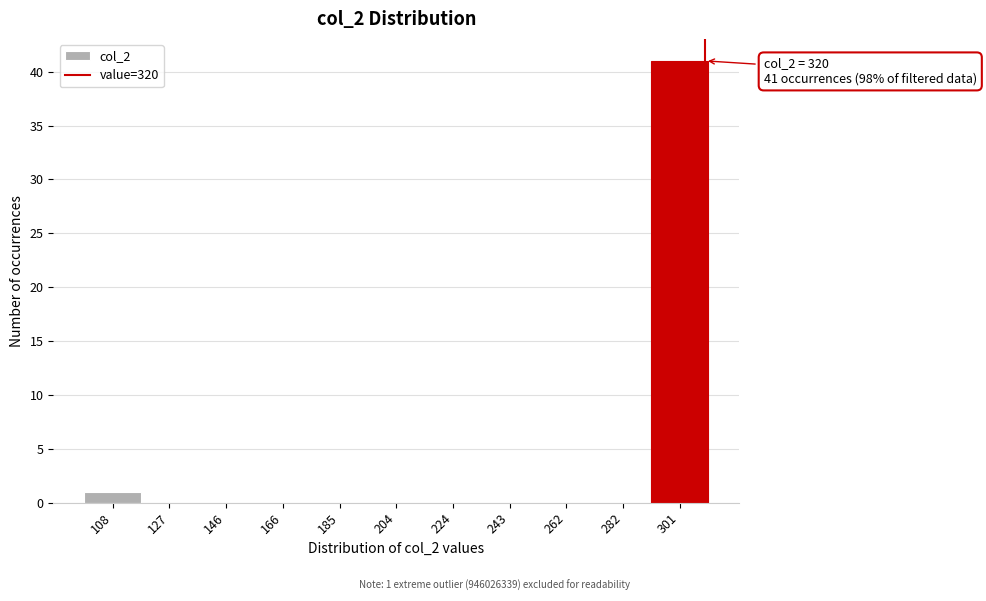

Reading left to right, list all the values displayed in this chart.

108=1	127=0	146=0	166=0	185=0	204=0	224=0	243=0	262=0	282=0	301=41